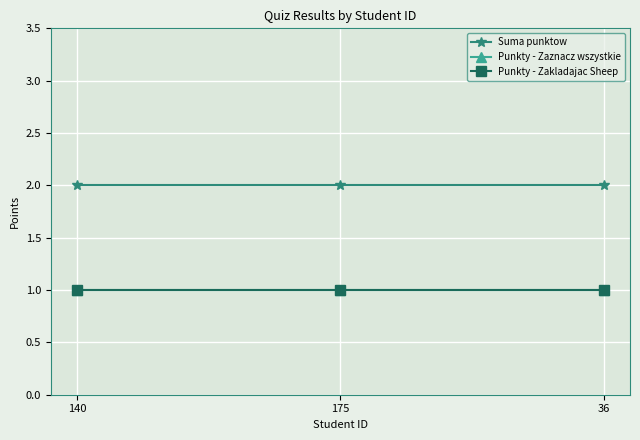

At which category is the sum across all series the highest?

140